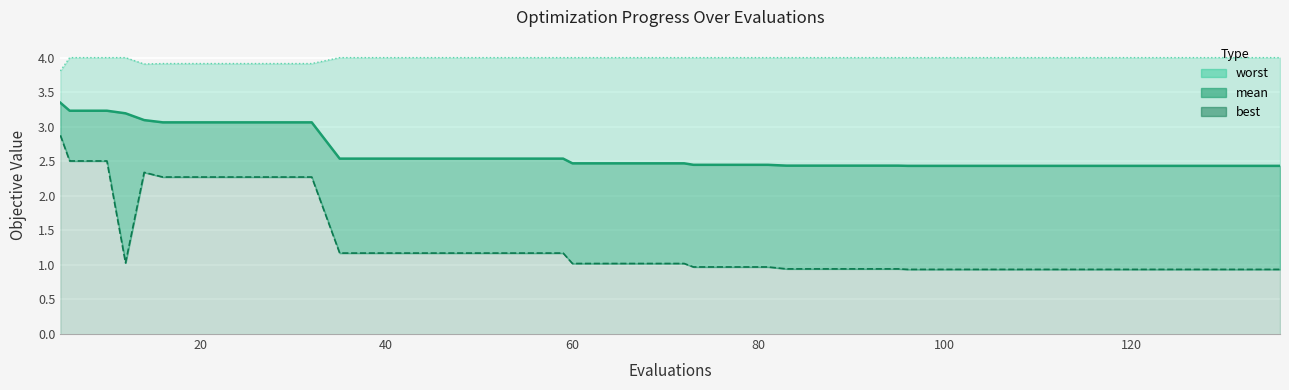

List the series in order of their peak value, highest first.

worst line, mean line, best line